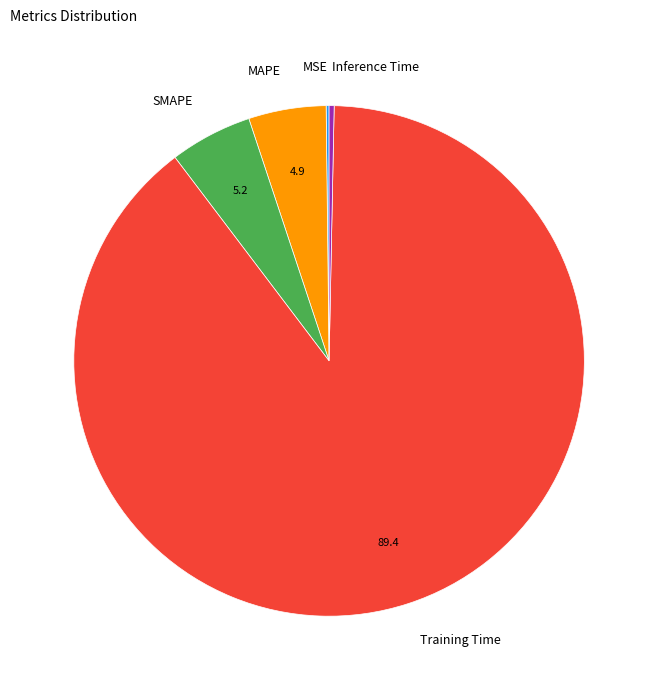

Which slice is the largest?

Training Time